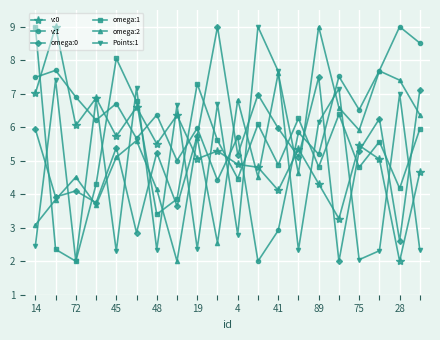

In omega:0, how many points are lower than both neighbors (excluding endpoints)?

8